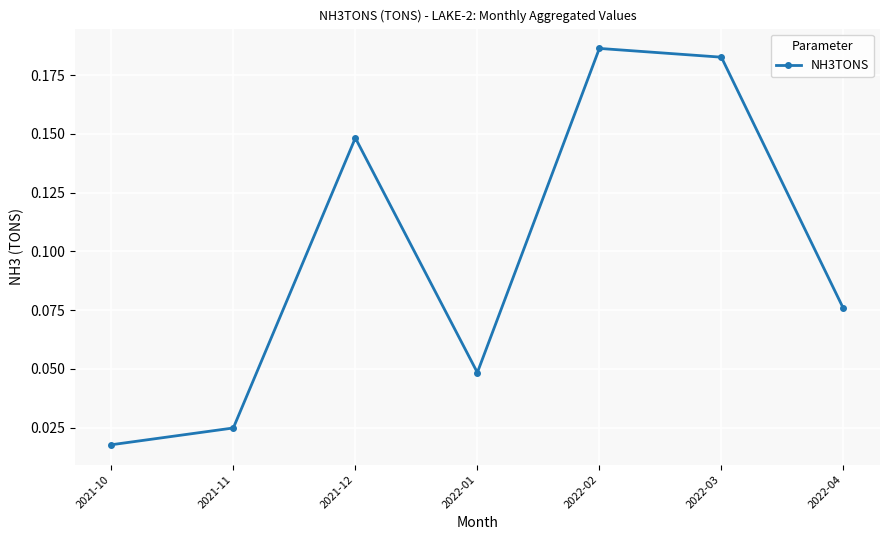

What position from the left is 2022-01?

4